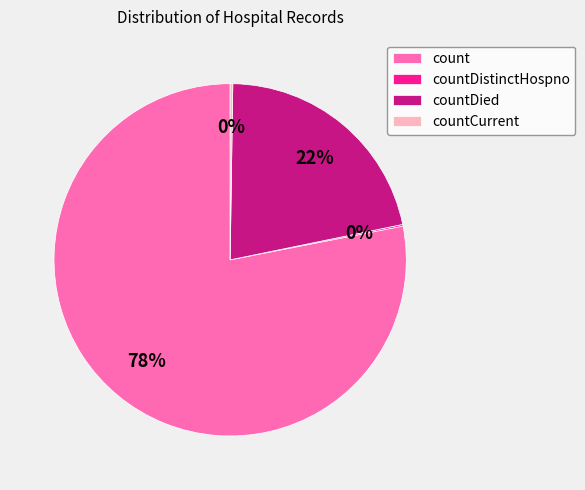

Which category has the biggest portion of the pie?

count